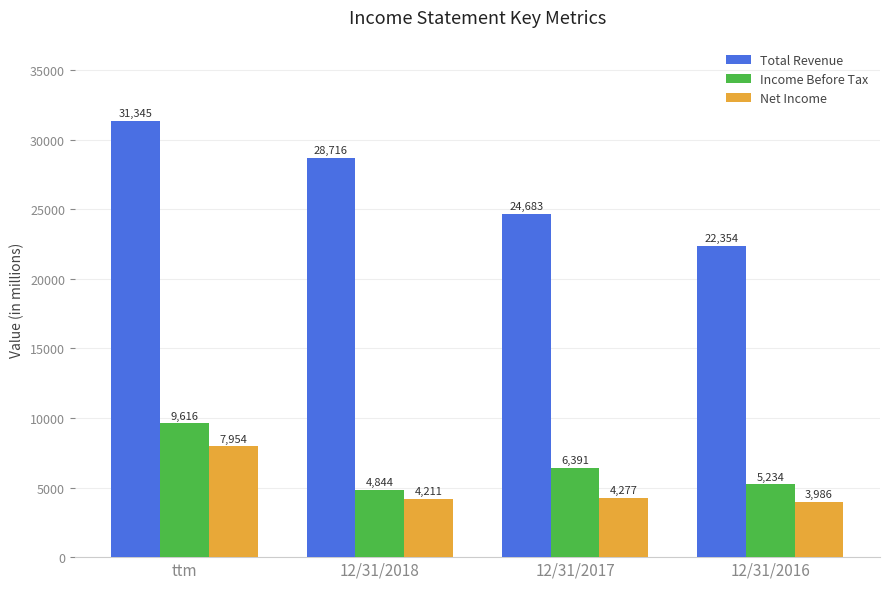

Between ttm and 12/31/2016, which series saw the biggest shift?

Total Revenue